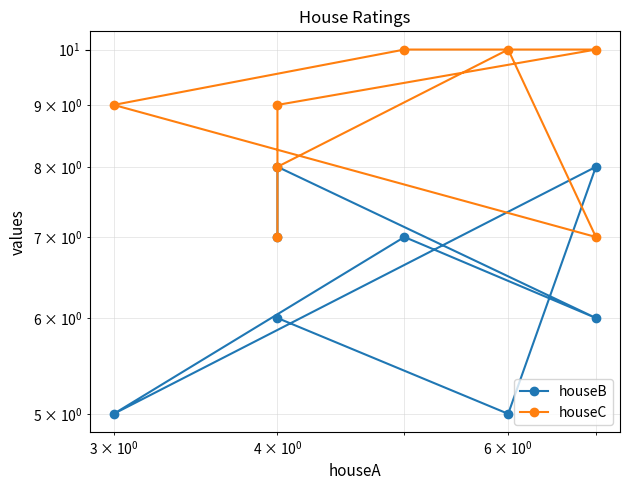

Is this an area chart (filled region under the line)?

No